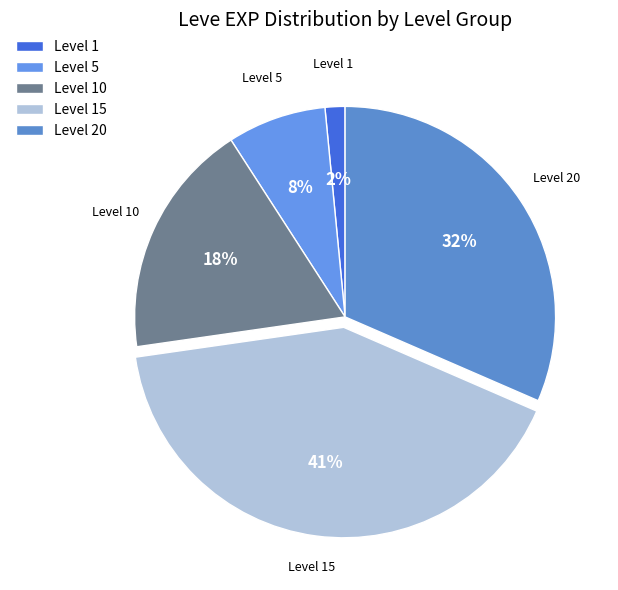

Rank the categories by value from lowest to highest.

Level 1, Level 5, Level 10, Level 20, Level 15